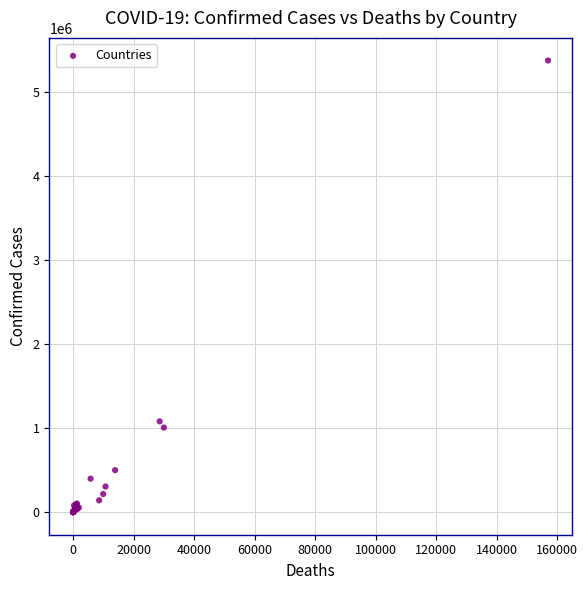

What Y value in the scatter plot is closest to 2690379?

1081336